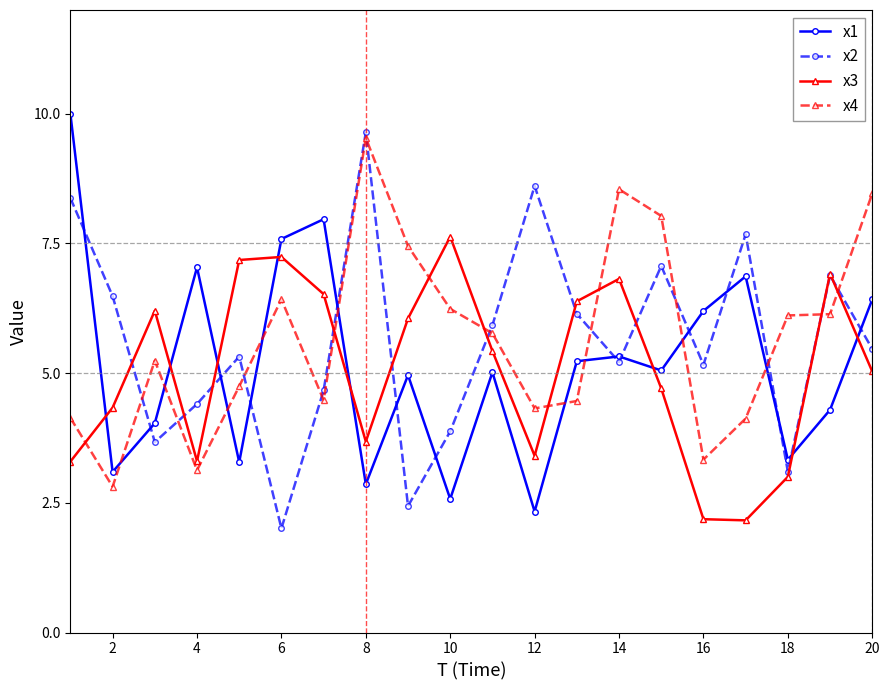

What are all the series names shown in the legend?

x1, x2, x3, x4